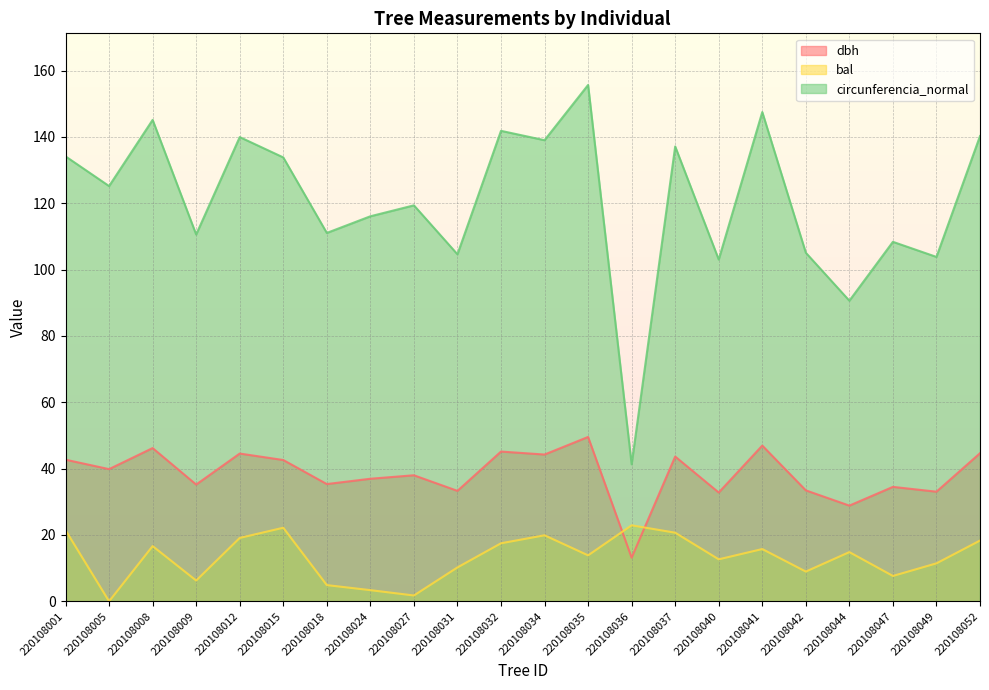

Count the number of categories in the chart.

22